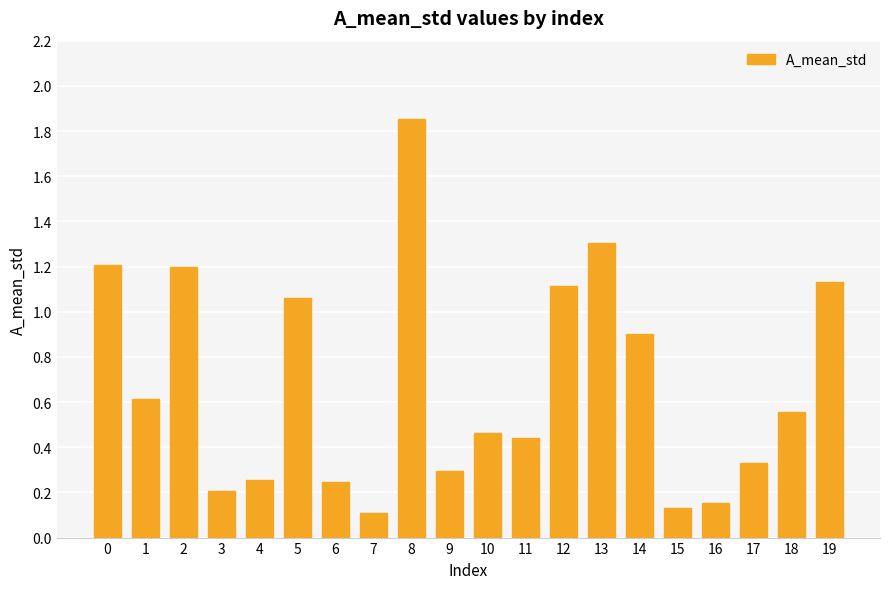

At which category does the chart reach its peak across all series?

8